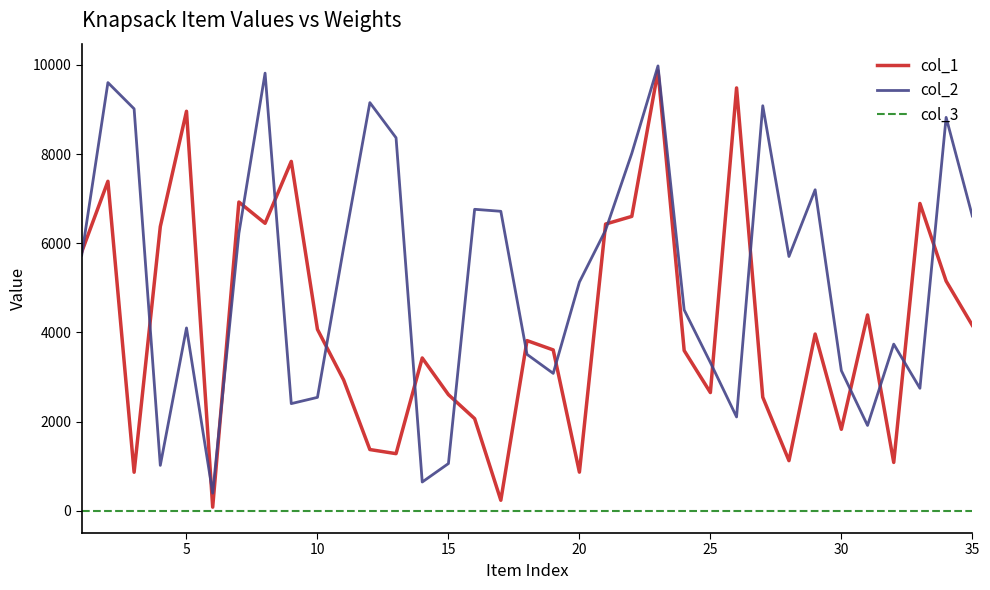

What is the maximum value shown in the chart?

9976